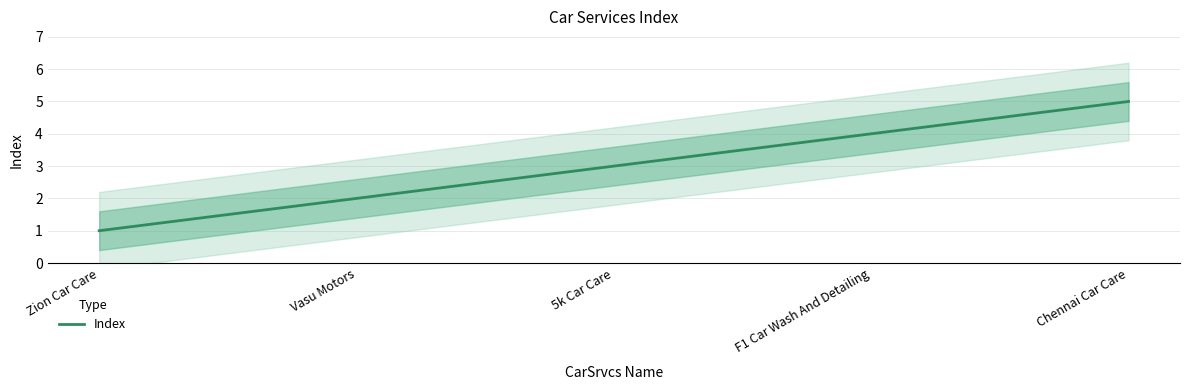

How many values are below 3?

2